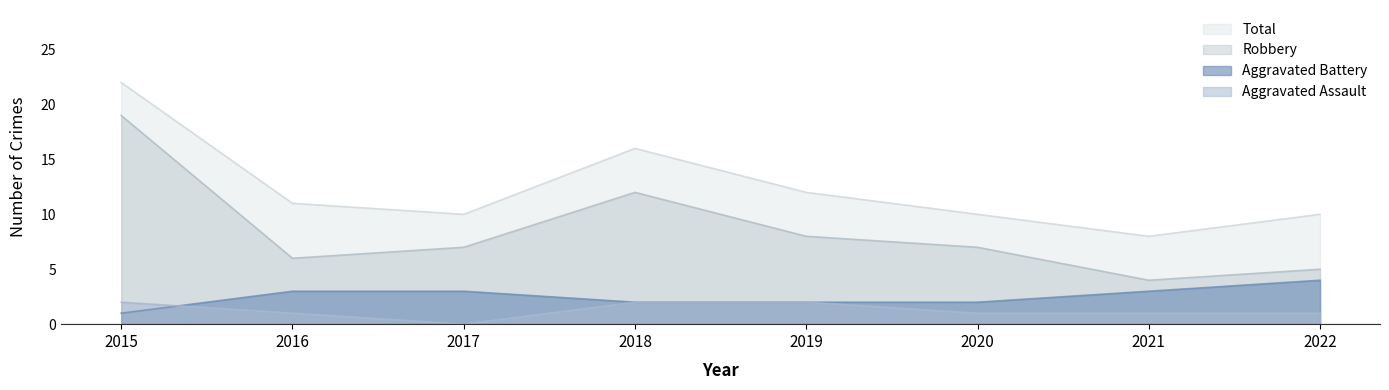

How many data points does each series have?

8